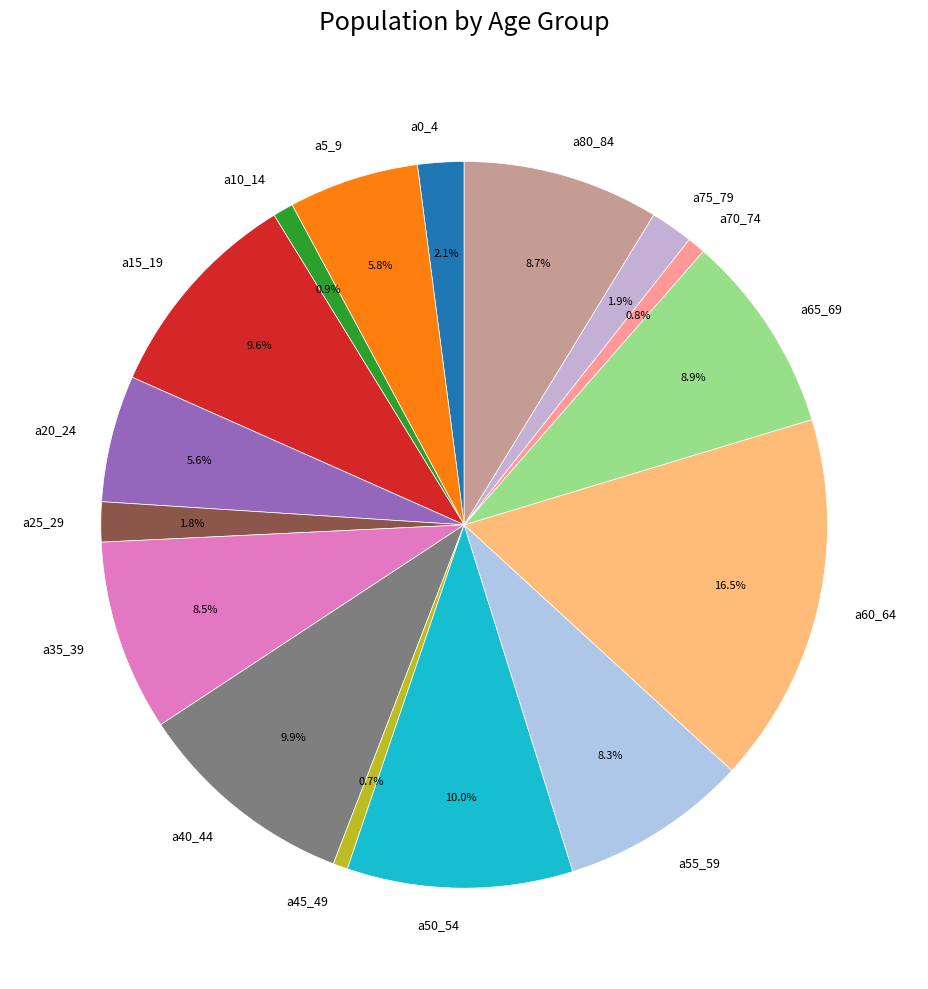

Is the sum of a55_59 and a80_84 greater than half?

No